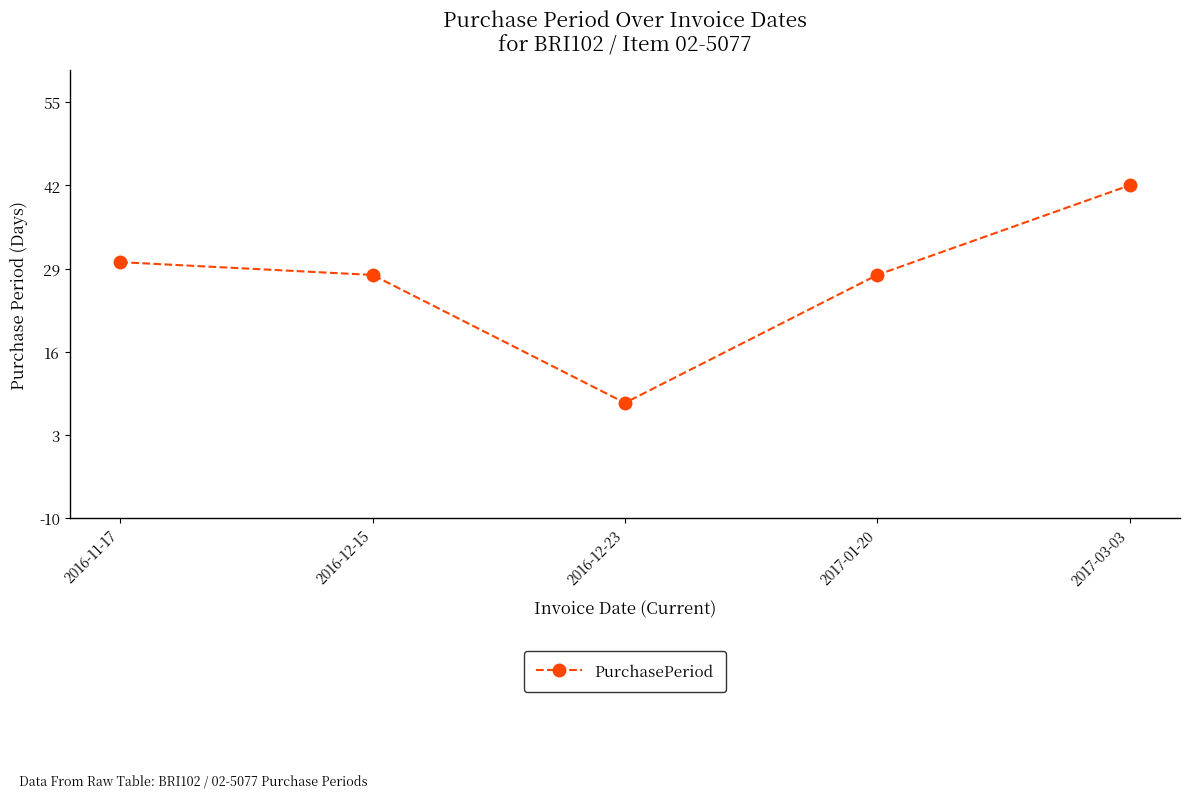

Reading left to right, list all the values displayed in this chart.

30	28	8	28	42